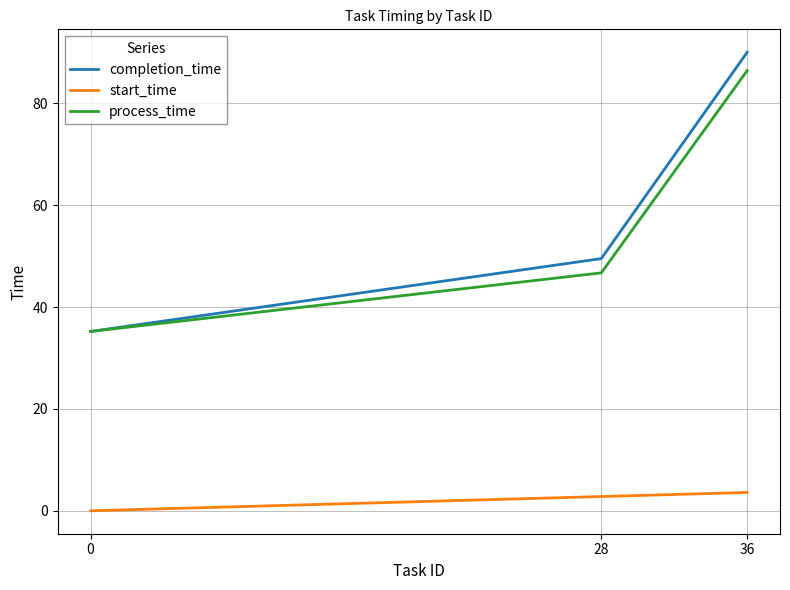

Rank the categories by start_time value from highest to lowest.

36, 28, 0